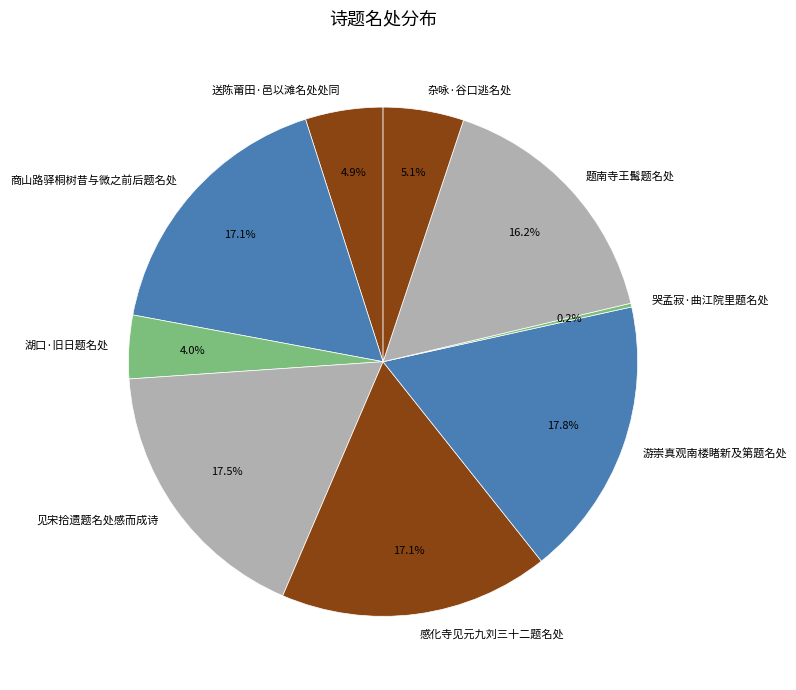

To the nearest percent, what is the average slice percentage?

11%